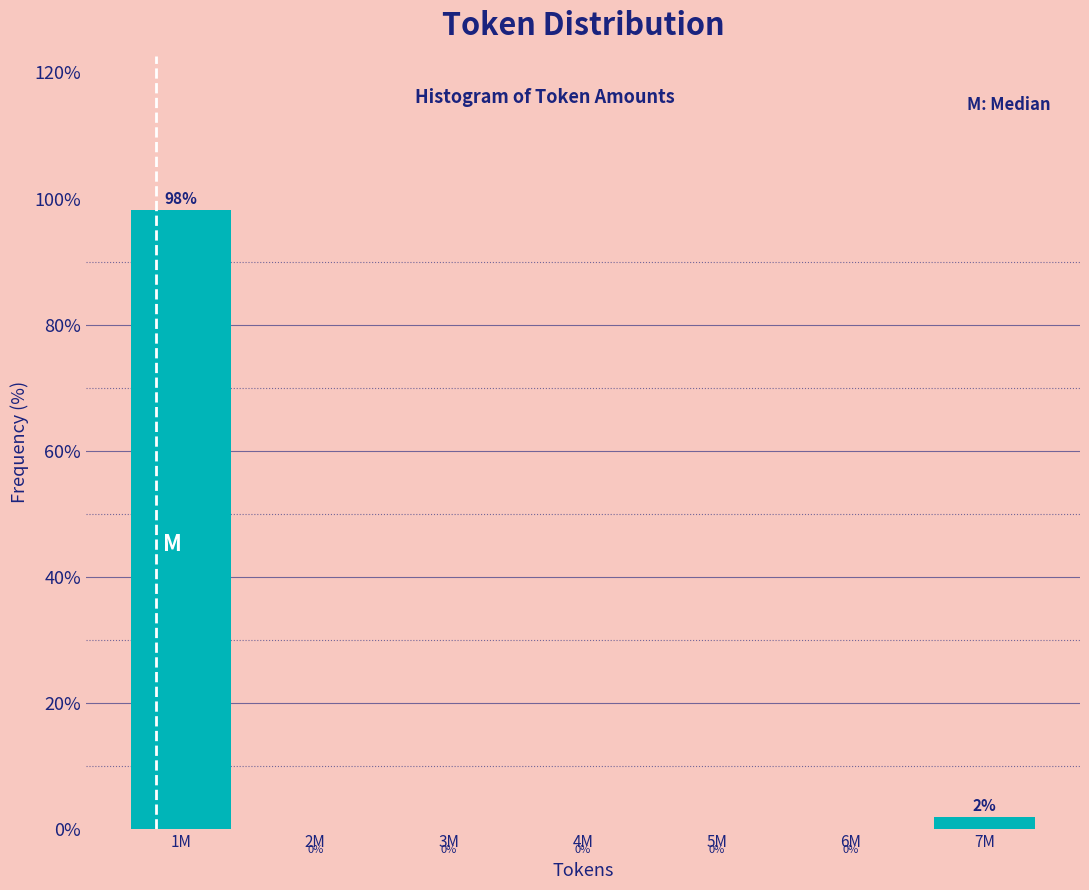

What is the sum of all values?

100.0